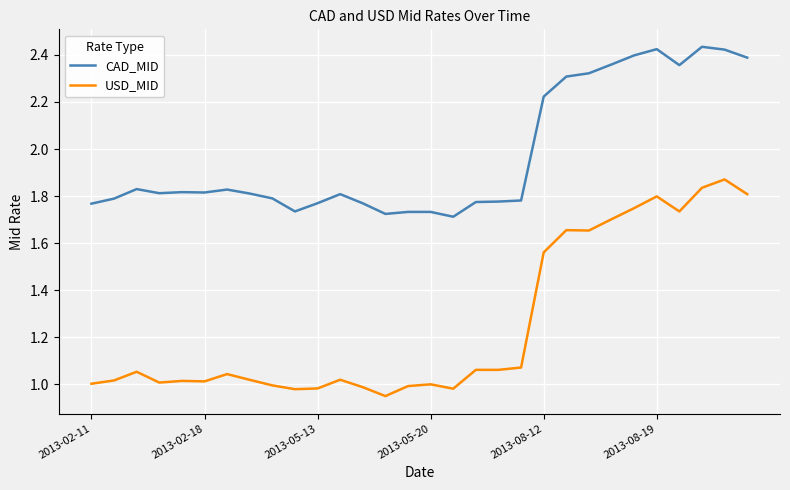

True or false: USD_MID and CAD_MID cross at least once.

False